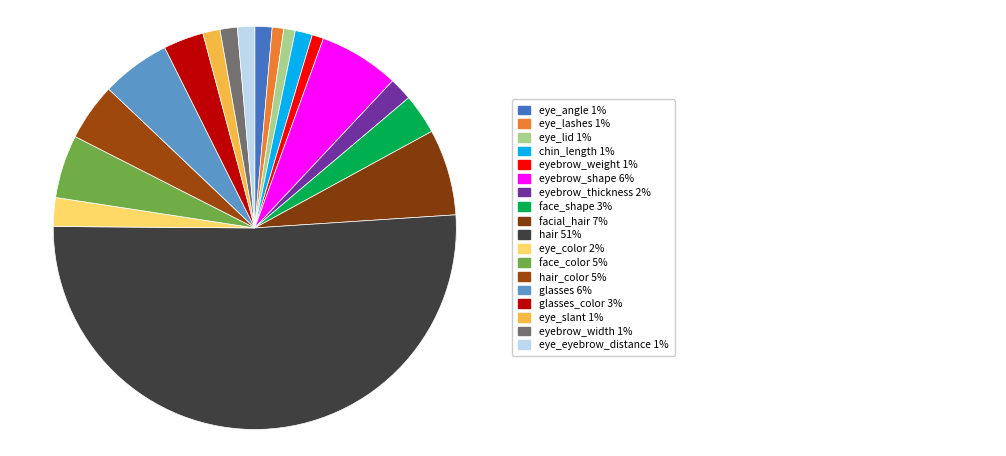

Which category has the smallest portion of the pie?

eye_lashes